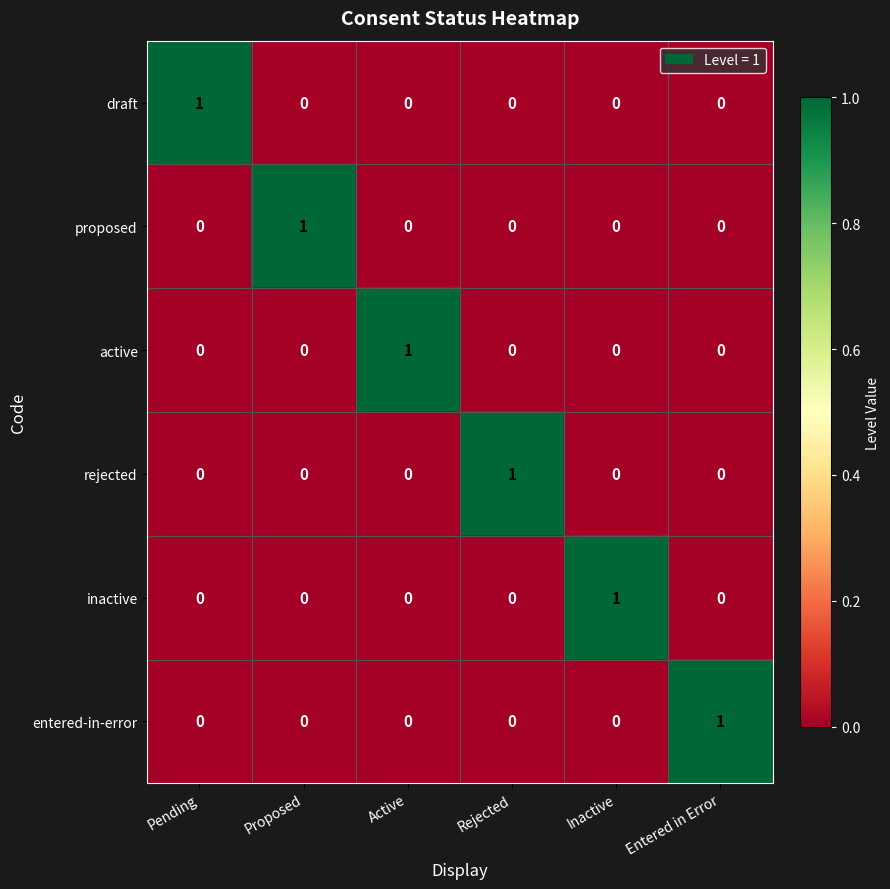

What is the total value across all series at Inactive?

1